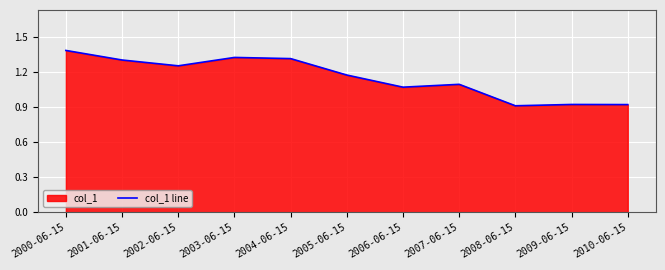

What is the value of the 6th point from the left?

1.2